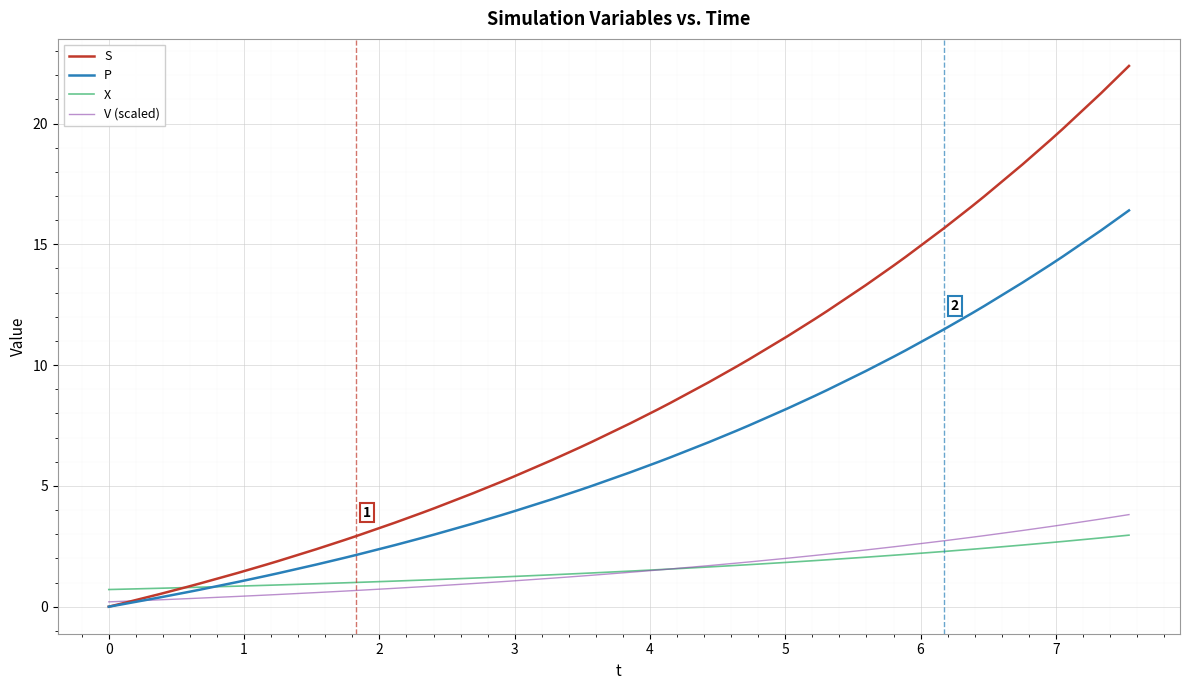

How many times do V (scaled) and S cross each other?

1